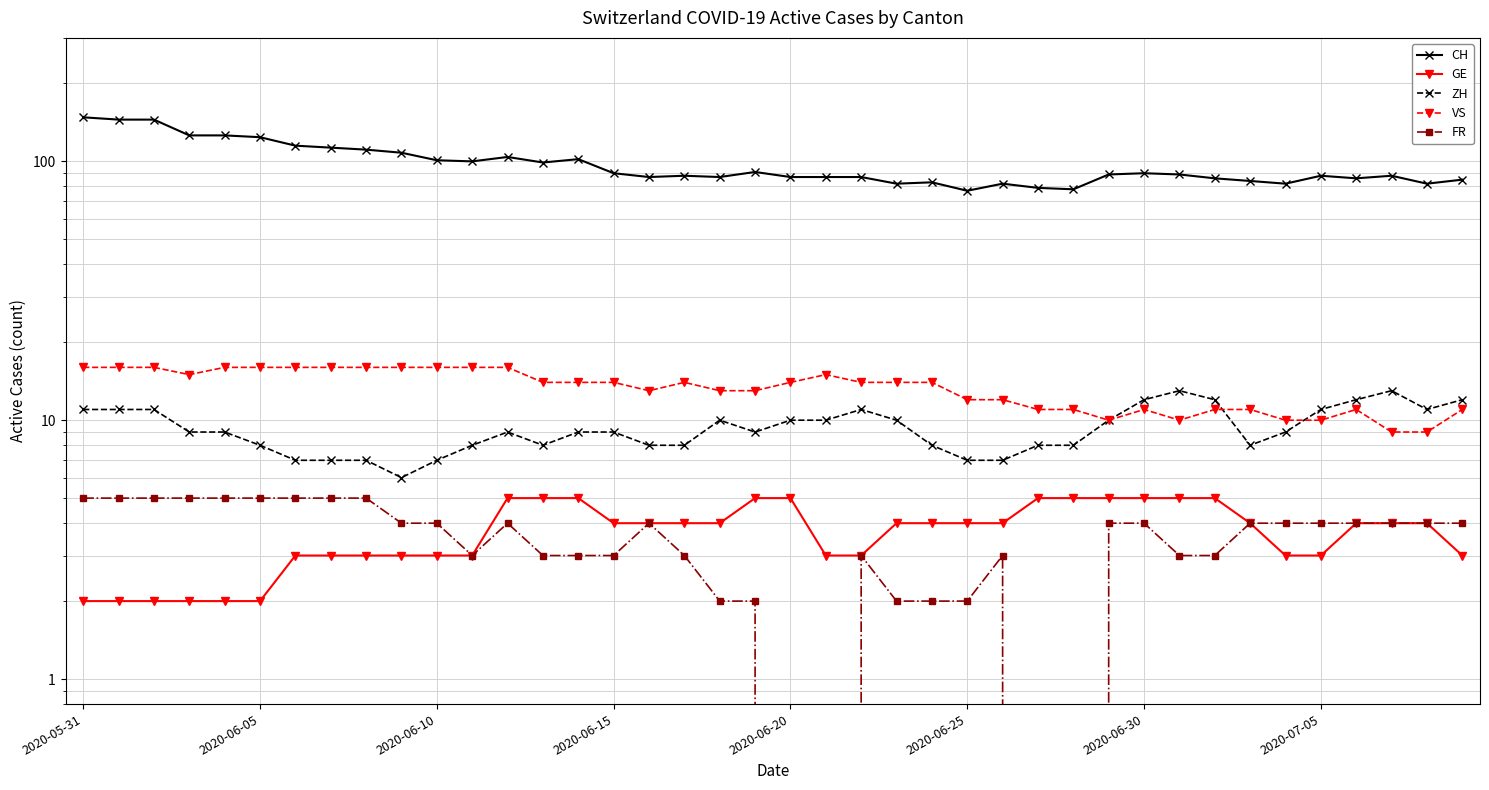

What are all the series names shown in the legend?

CH, GE, ZH, VS, FR